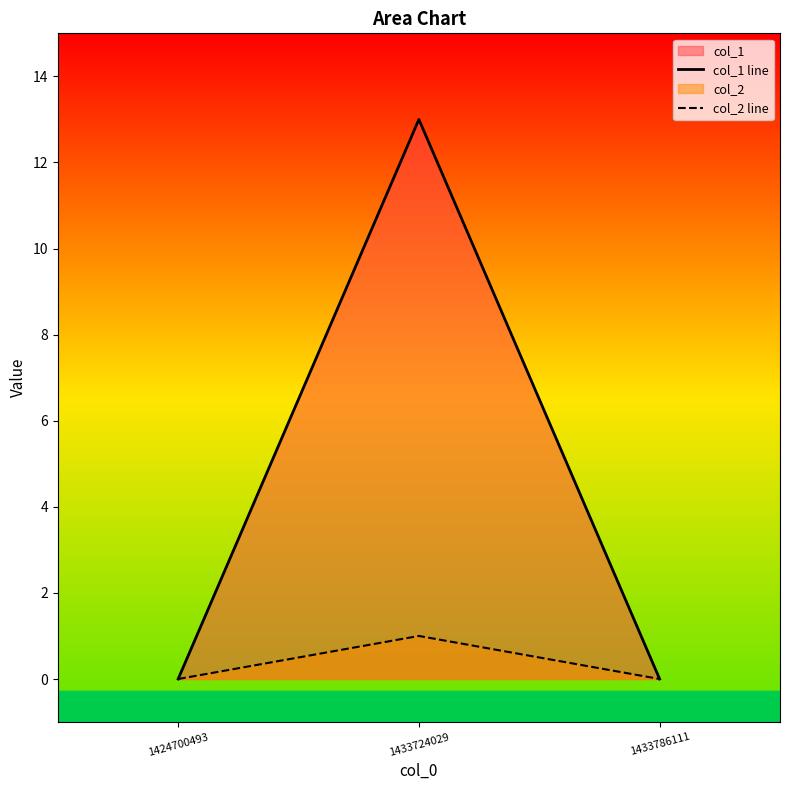

Which has a higher value, 1433786111 or 1424700493?

1433786111